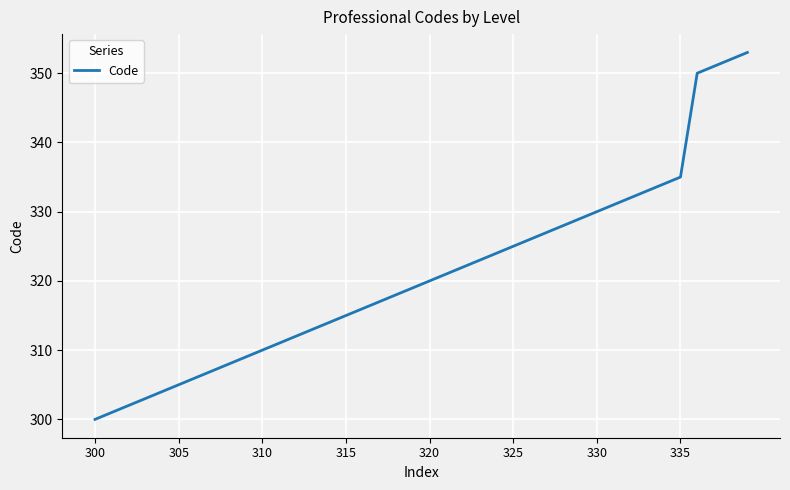

What is the minimum value shown in the chart?

300